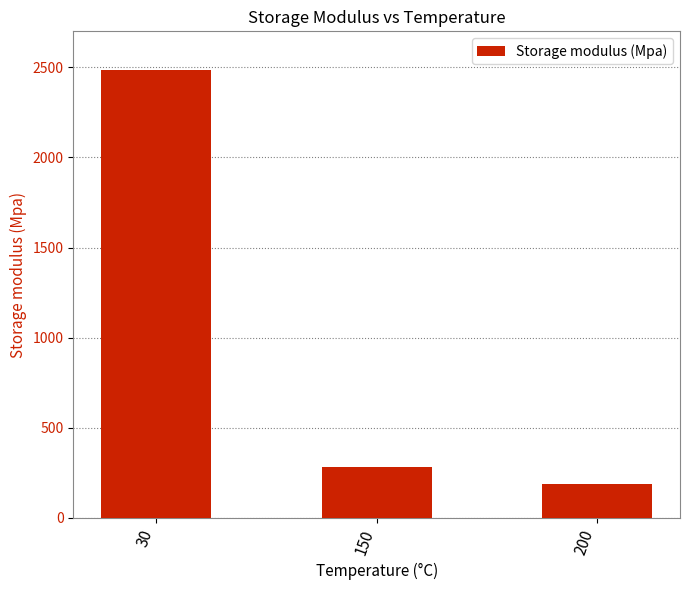

True or false: the data shows 67 at 200.

False